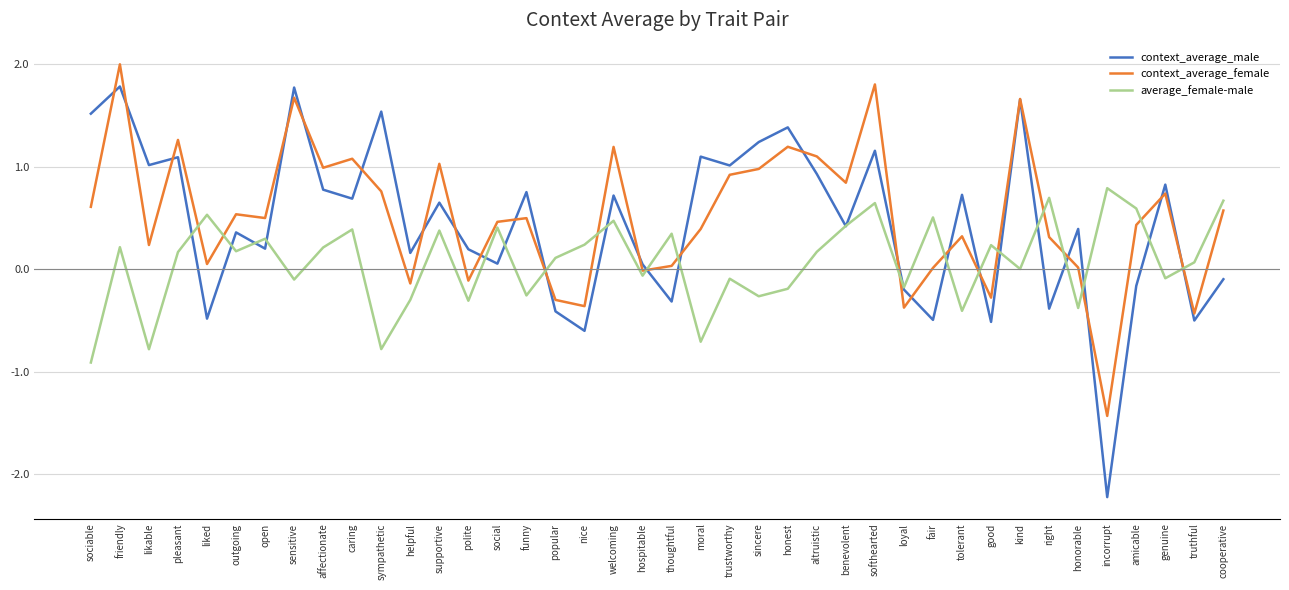

At how many categories does at least one series exceed -1?

40